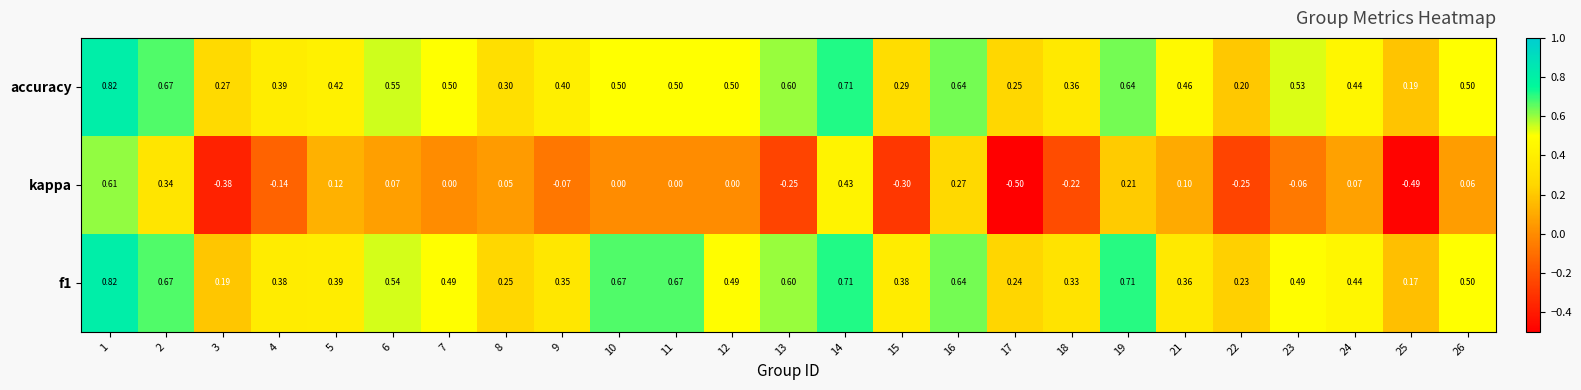

Which series has the widest spread of values?

kappa